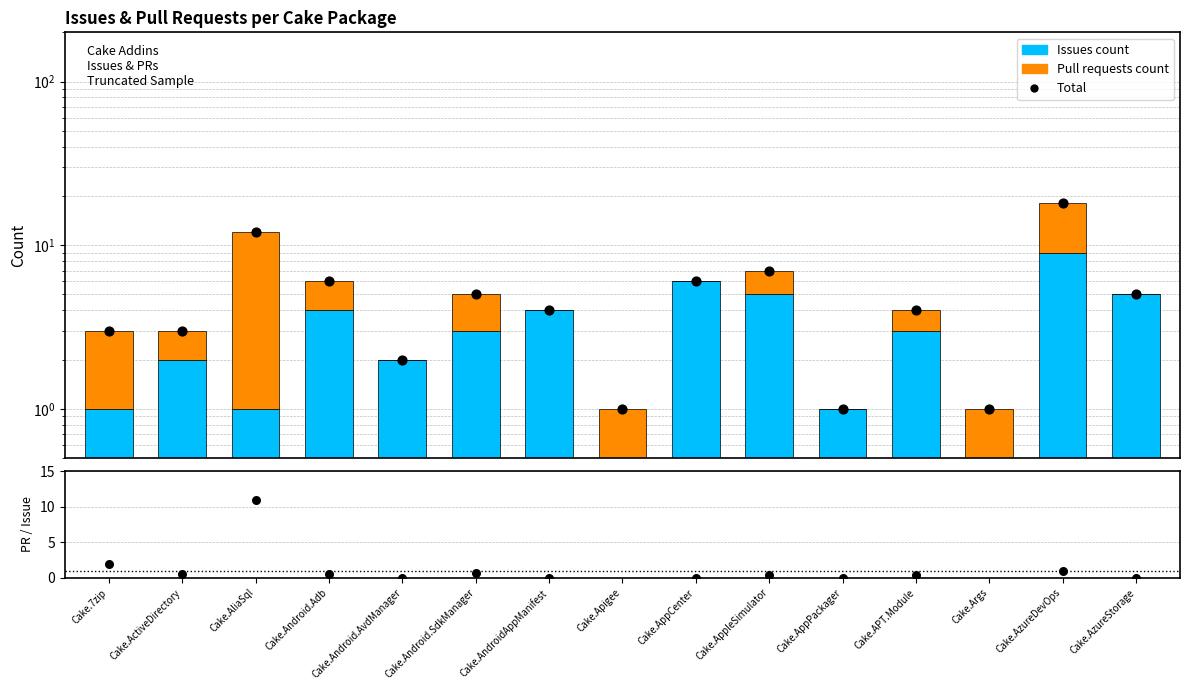

Which series contains the lowest Y value?

Issues count